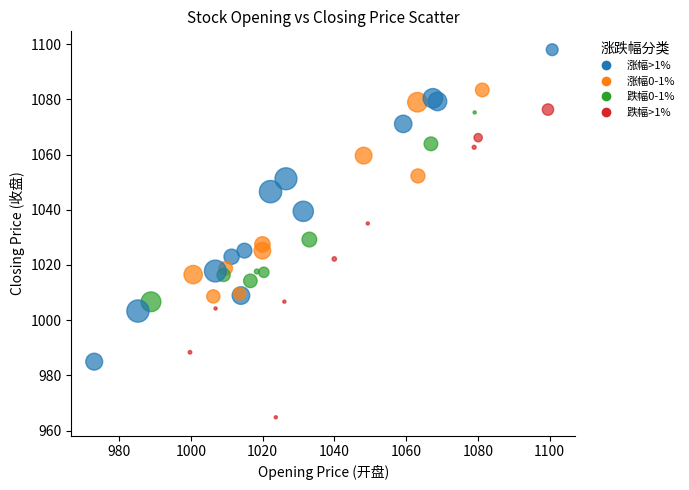

What Y value in the scatter plot is closest to 1031?

1029.2